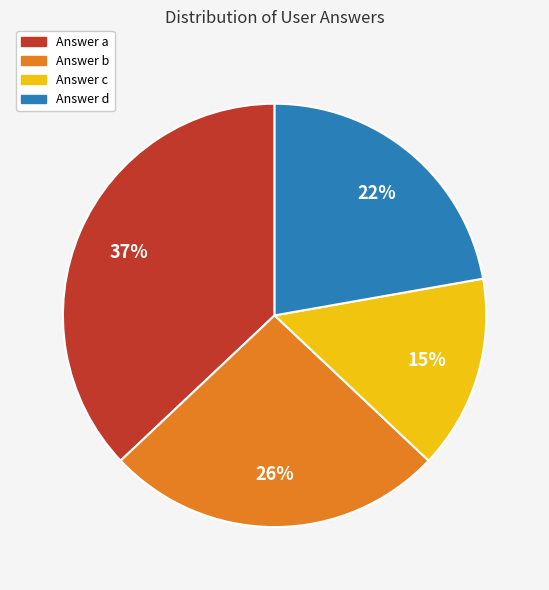

Does any single category account for the majority?

No